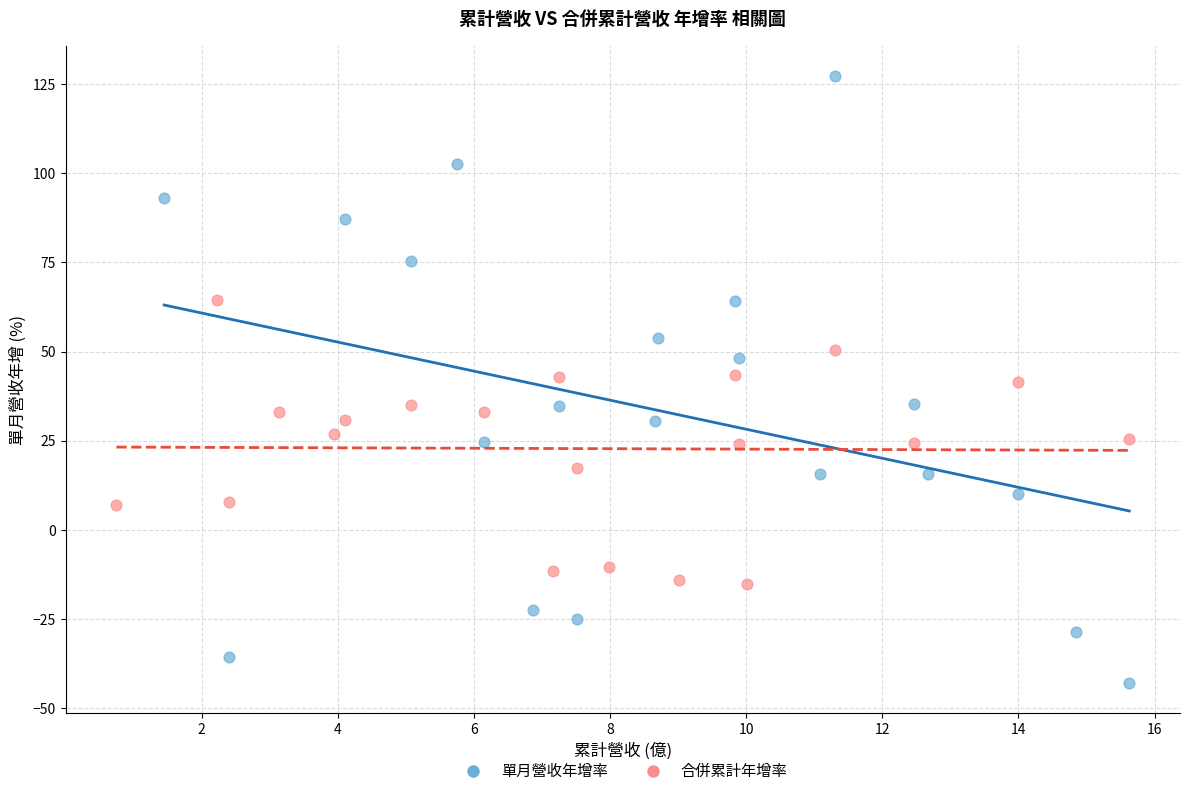

Which series has the widest spread of Y values?

單月營收年增率